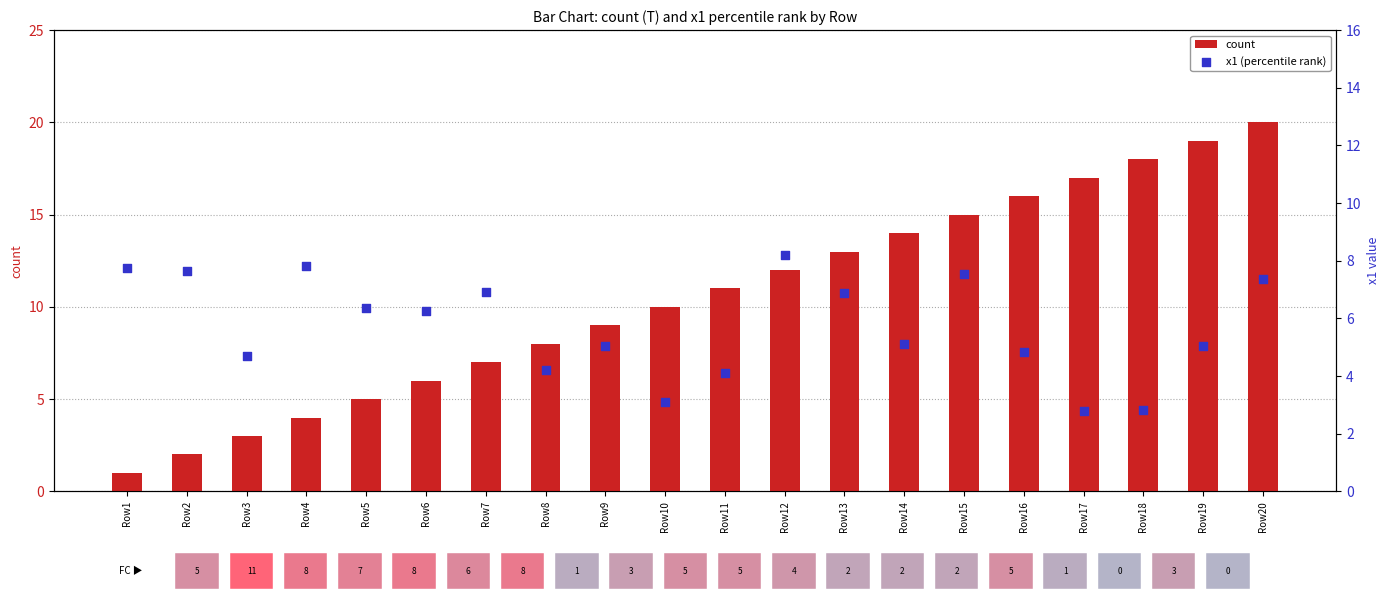

Which series has the largest total across all categories?

count